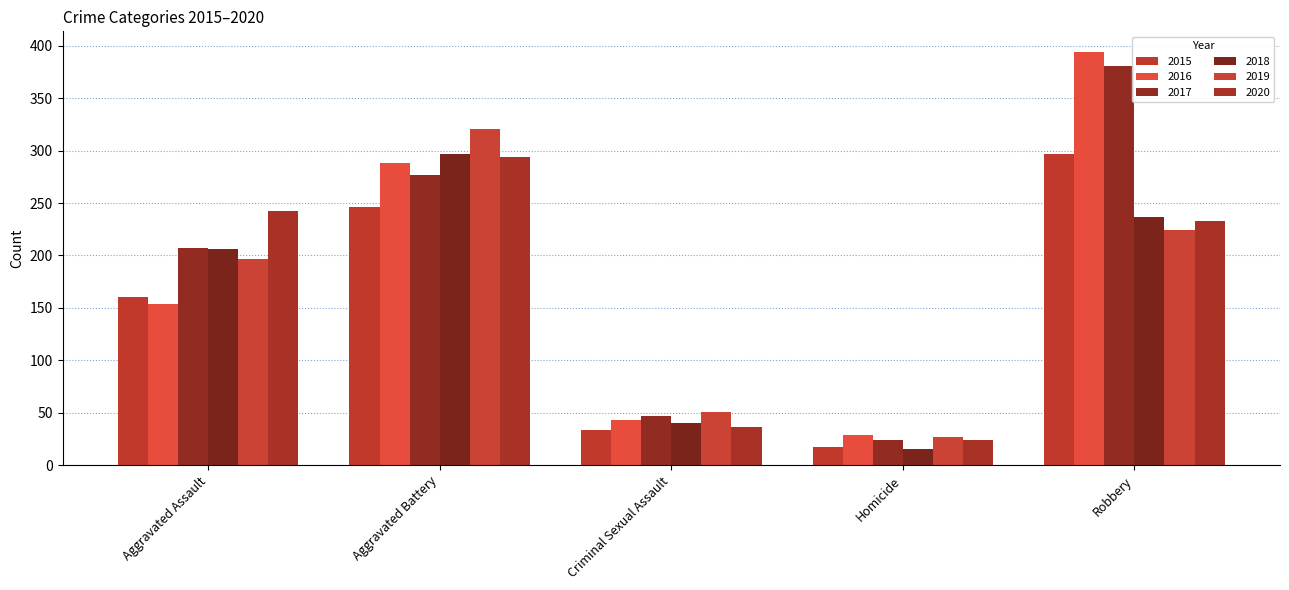

What is the label of the 4th bar from the left?

Homicide